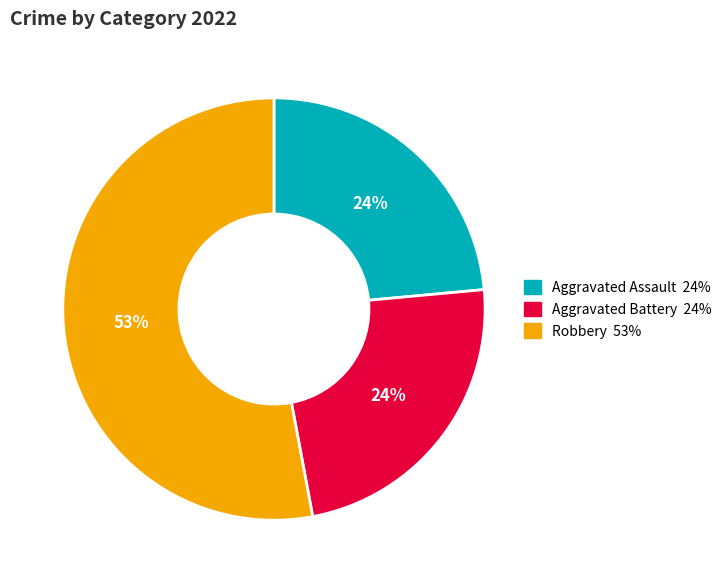

Is there a majority slice in this chart?

Yes